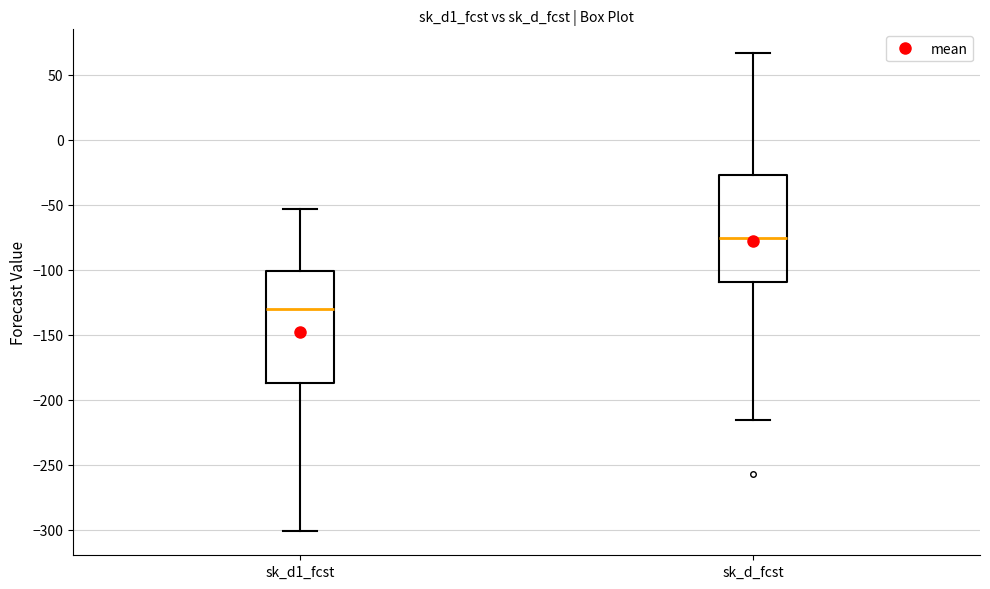

Where is the upper edge of the box for sk_d_fcst on the y-axis? The values are not printed on the chart, so give them approximately, as read against the axis.

-25